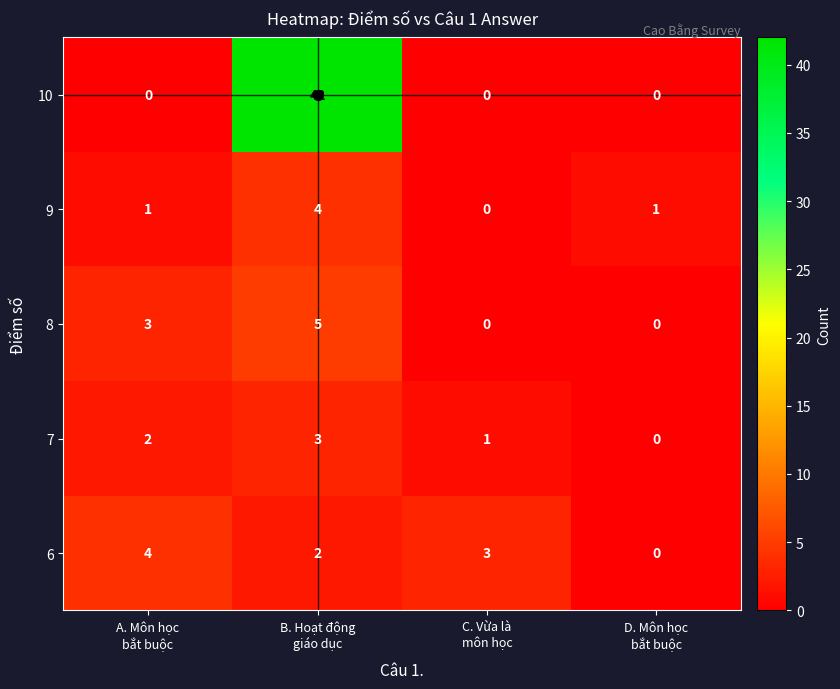

How many categories are shown in the chart?

4